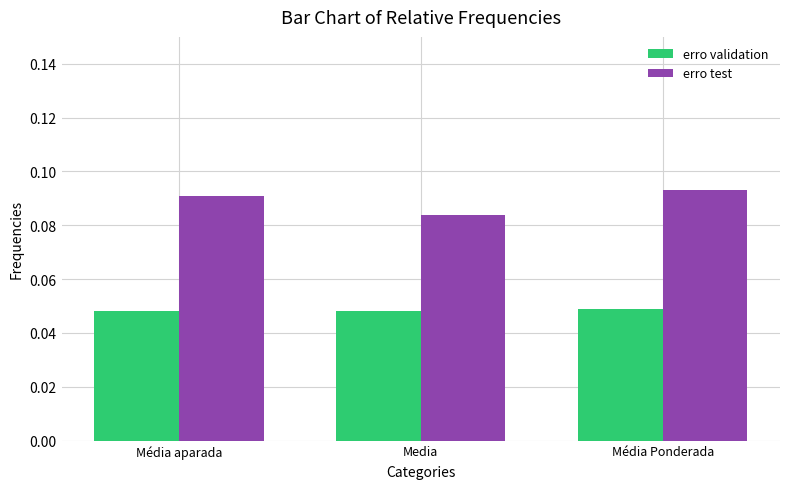

Which series changed the most between Media and Média Ponderada?

erro test